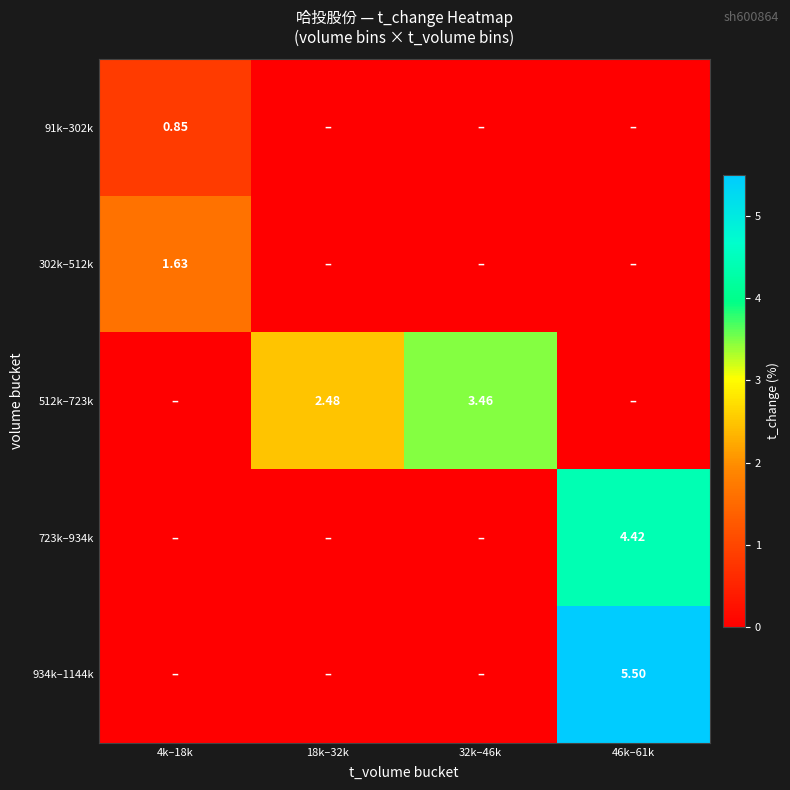

Where is 91k–302k nearest to the value 0?

18k–32k